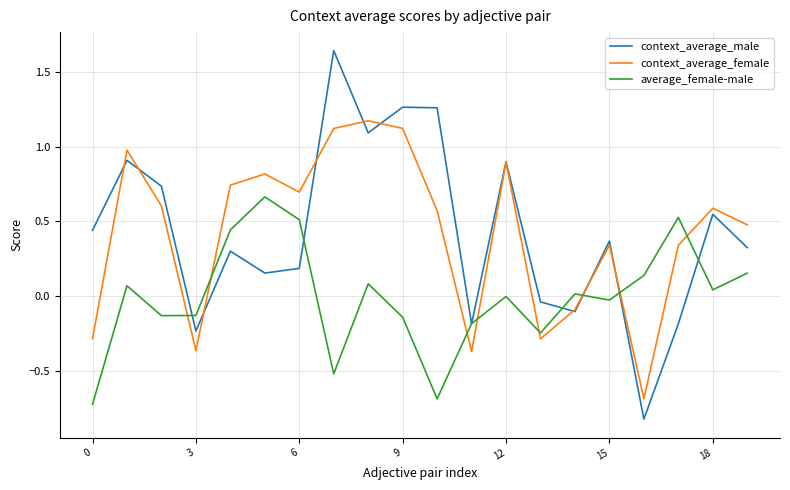

How many distinct data groups are displayed?

3